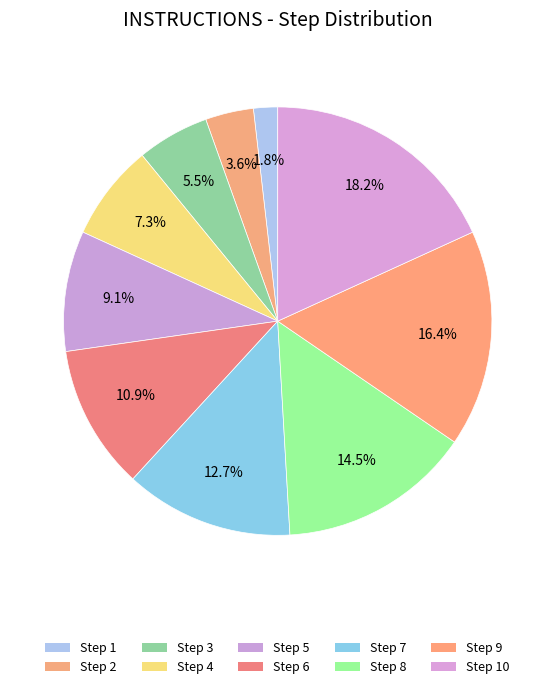

How many segments does this pie chart have?

10